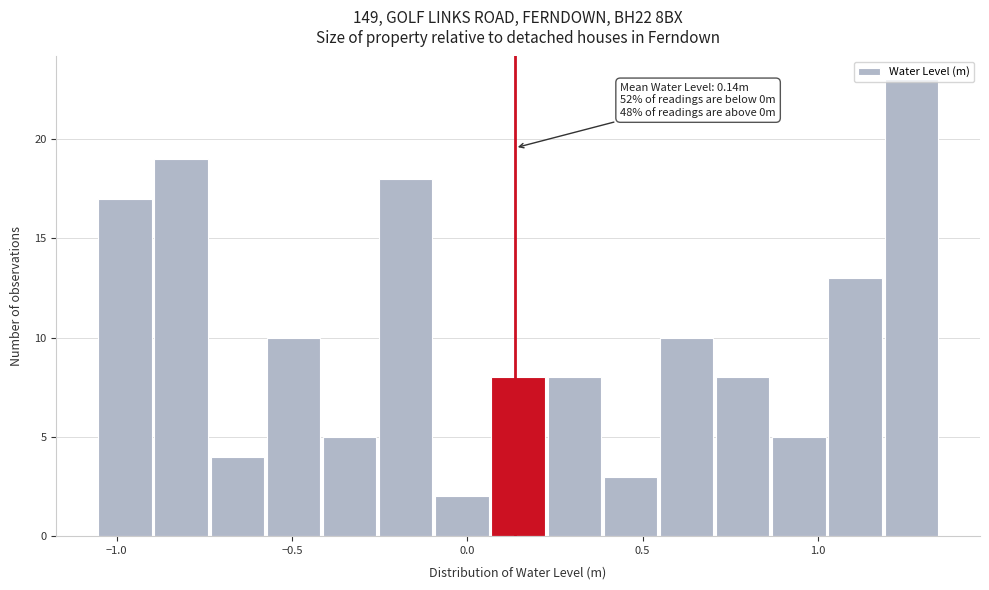

Around what value on the x-axis is the tallest bar? Give the approximate position of its centre, as read against the axis.

1.25